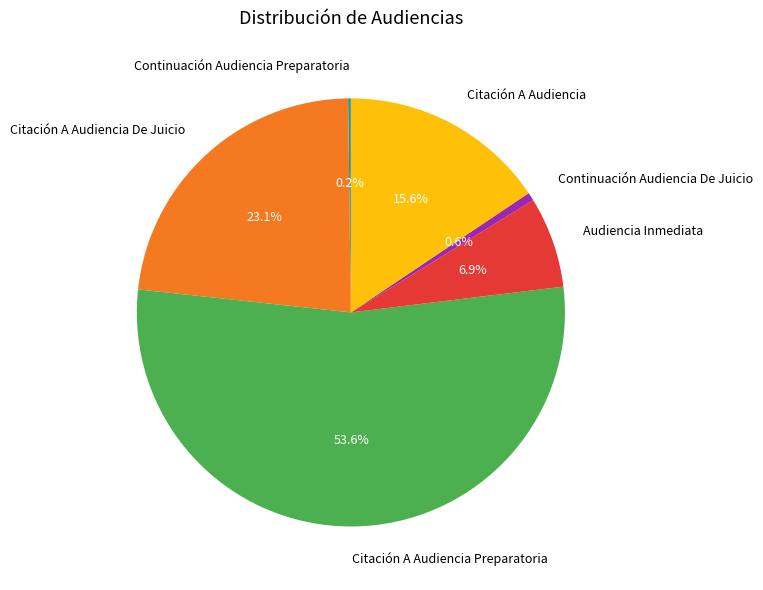

What is the ratio of the value at Audiencia Inmediata to the value at Citación A Audiencia De Juicio?

0.3